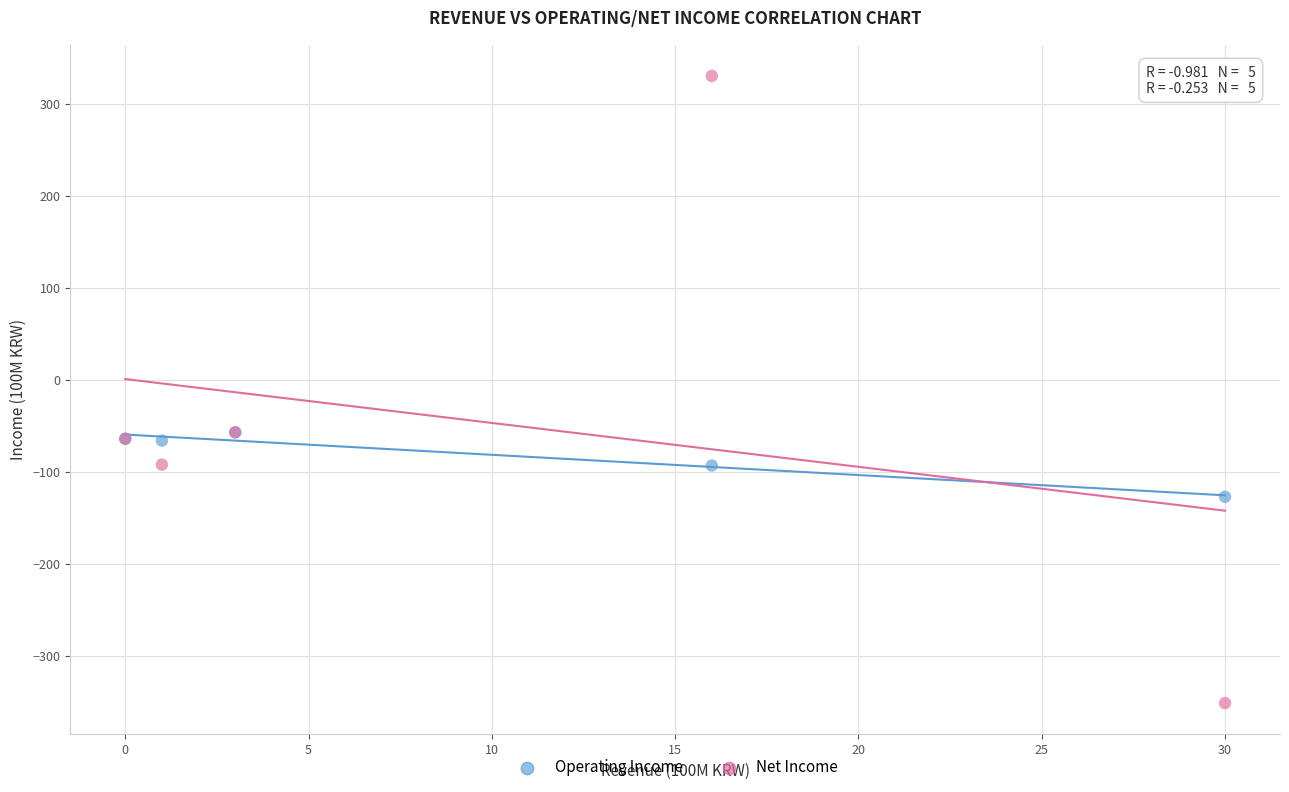

What are all the series names shown in the legend?

Operating Income, Net Income